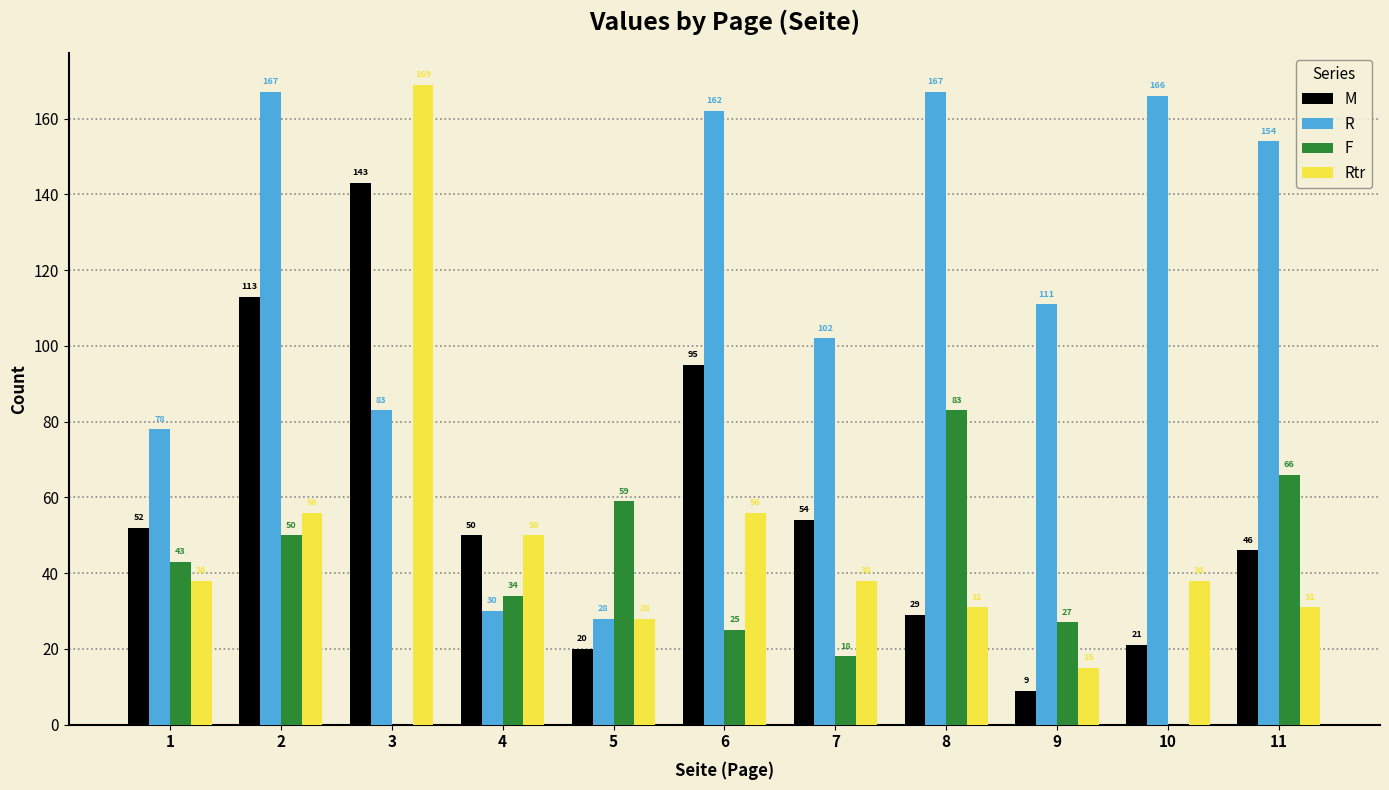

Reading right to left, what are all the values shown in this chart?

M: 11=46	10=21	9=9	8=29	7=54	6=95	5=20	4=50	3=143	2=113	1=52
R: 11=154	10=166	9=111	8=167	7=102	6=162	5=28	4=30	3=83	2=167	1=78
F: 11=66	10=0	9=27	8=83	7=18	6=25	5=59	4=34	3=0	2=50	1=43
Rtr: 11=31	10=38	9=15	8=31	7=38	6=56	5=28	4=50	3=169	2=56	1=38